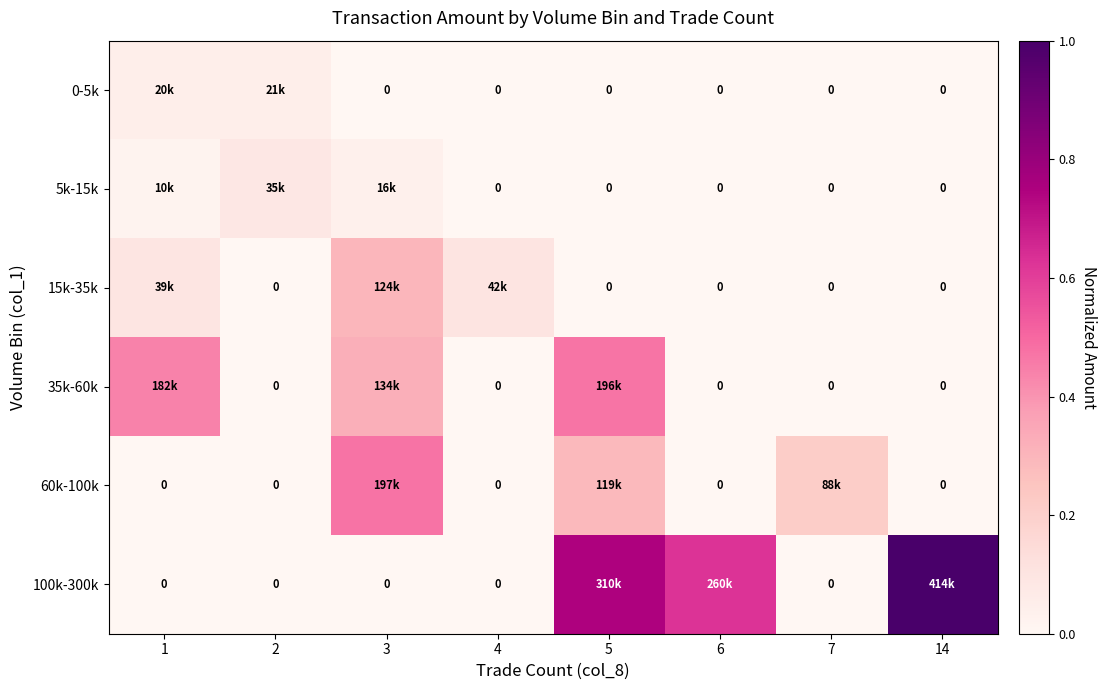

At which category is the sum across all series the highest?

5